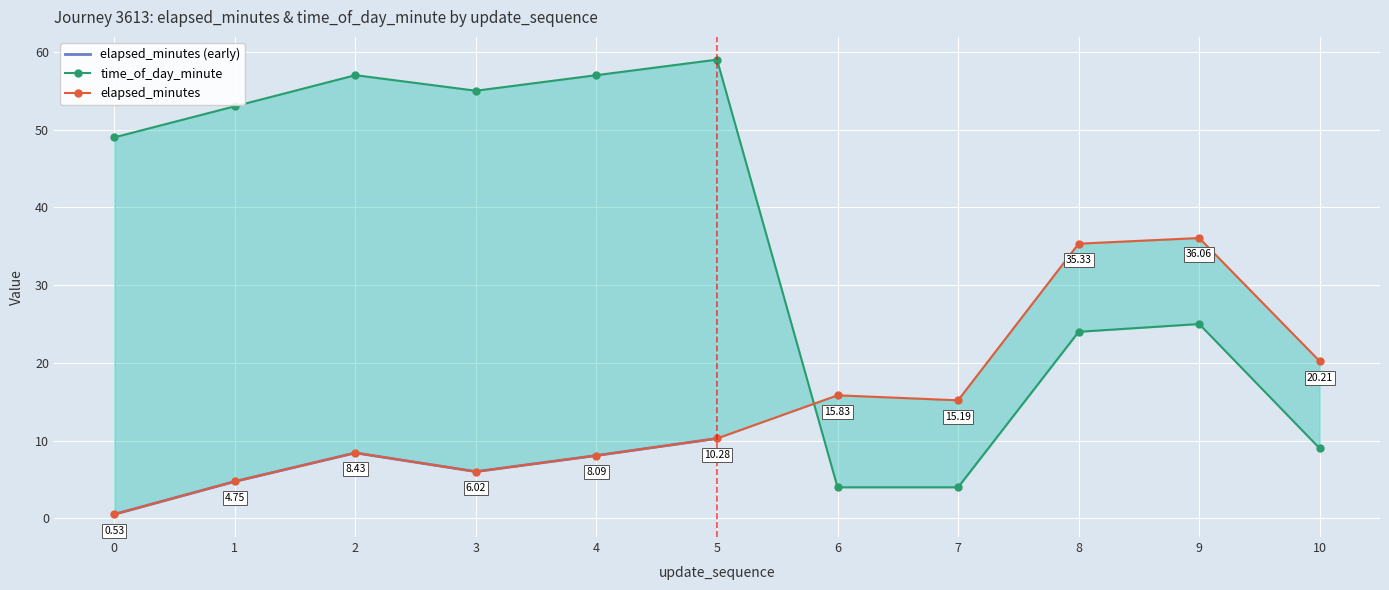

How many intersections are there between elapsed_minutes and time_of_day_minute?

1